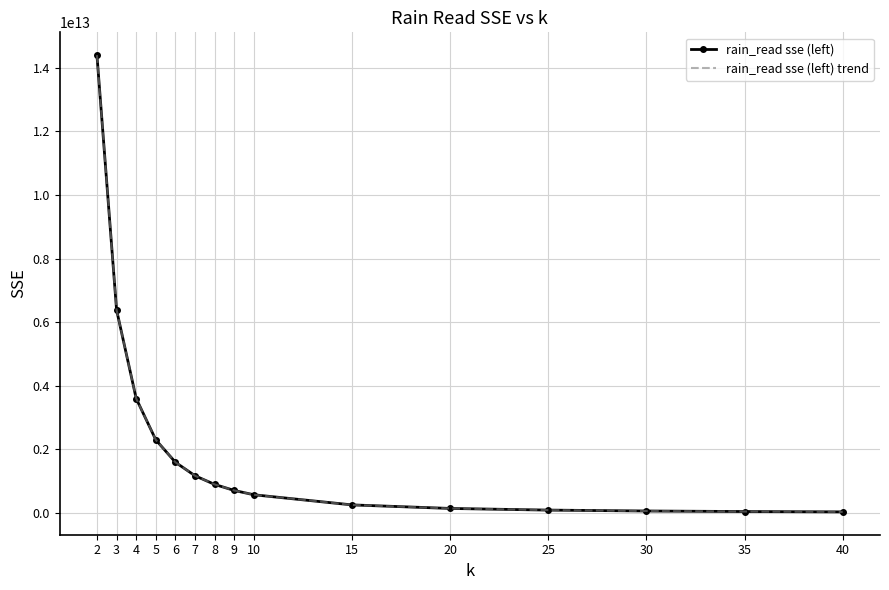

True or false: rain_read sse (left) and rain_read sse (left) trend intersect in this chart.

False